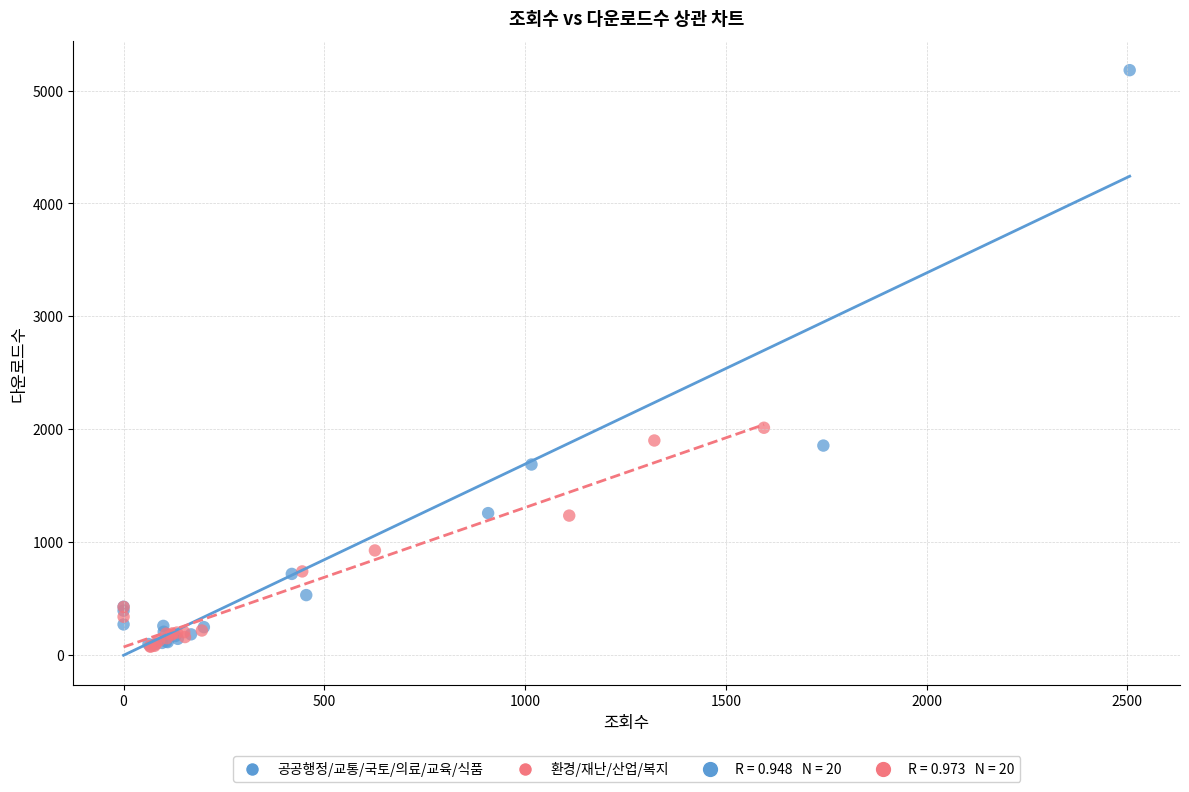

Which series has the largest Y range (max minus min)?

공공행정/교통/국토/의료/교육/식품